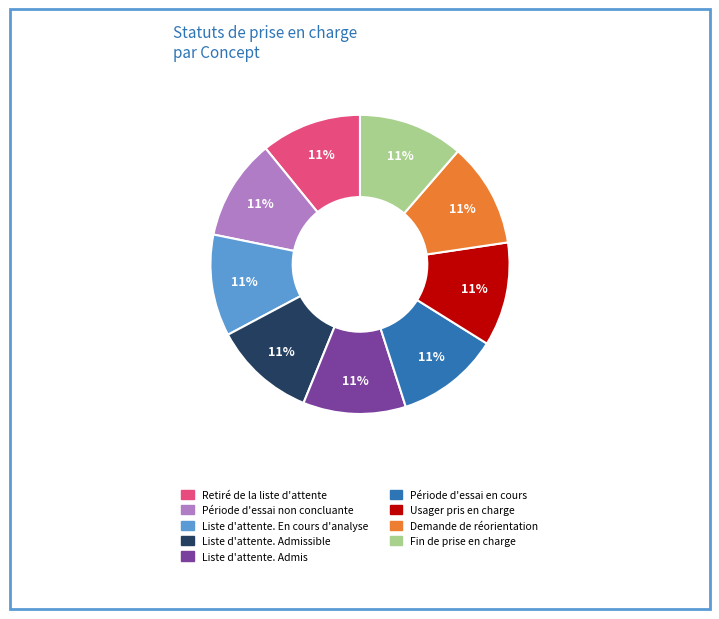

Is there any slice that represents more than half of the pie?

No